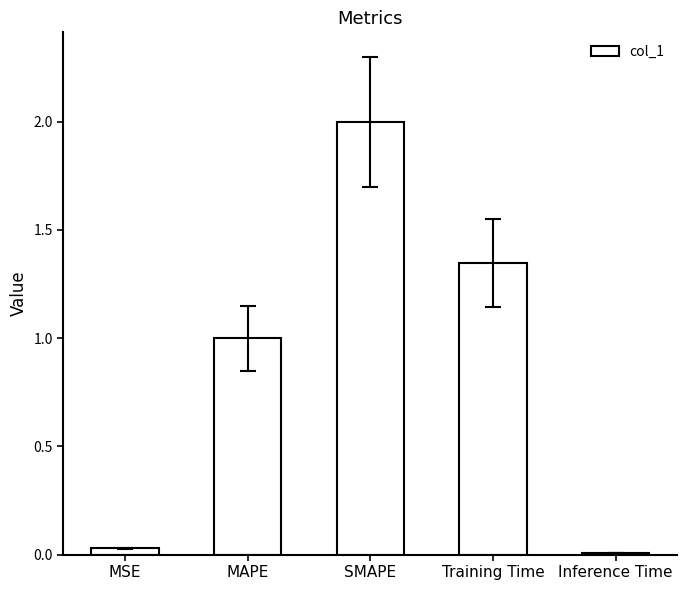

What is the label of the 3rd bar from the left?

SMAPE